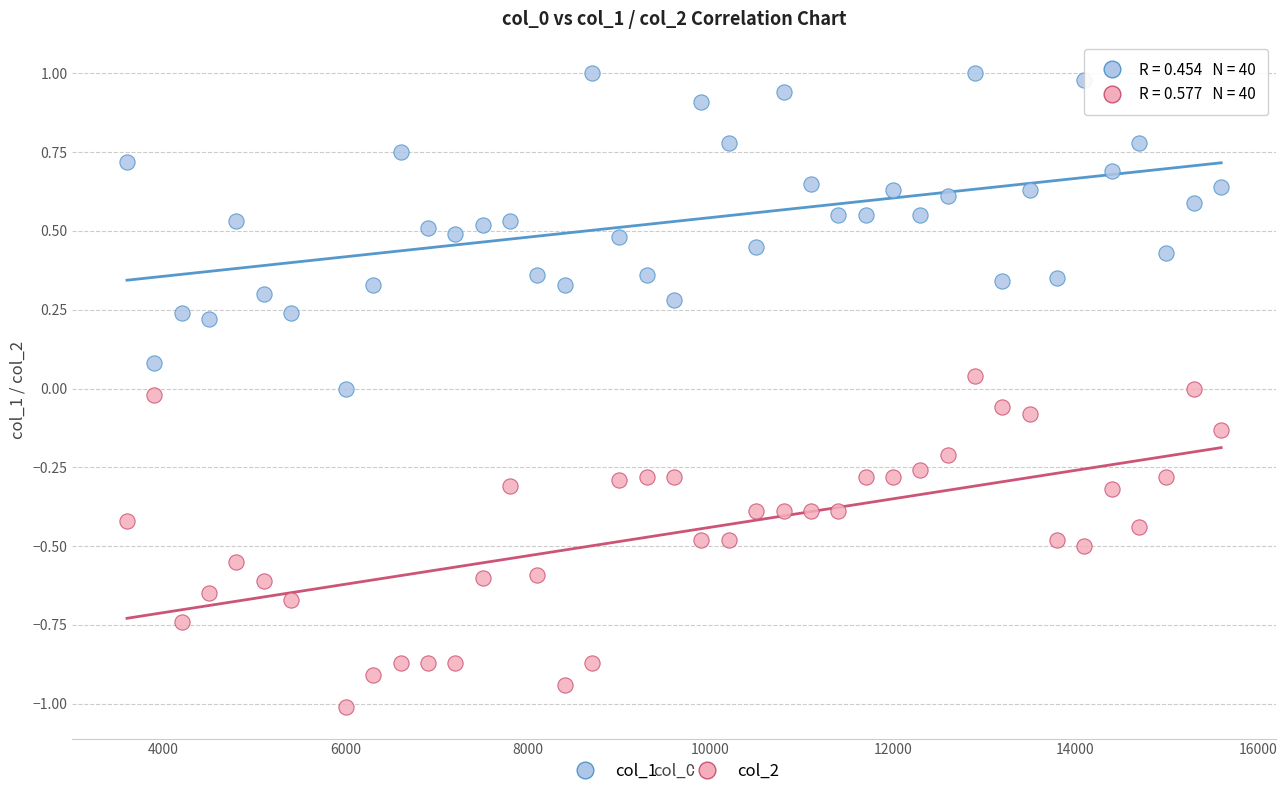

Which series reaches the minimum Y coordinate?

col_2